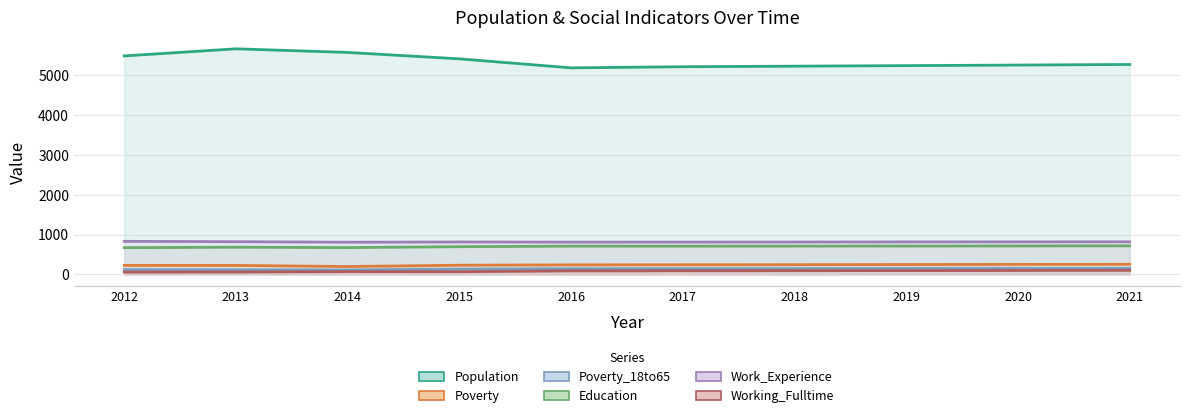

Which label corresponds to the largest value in the chart?

2013